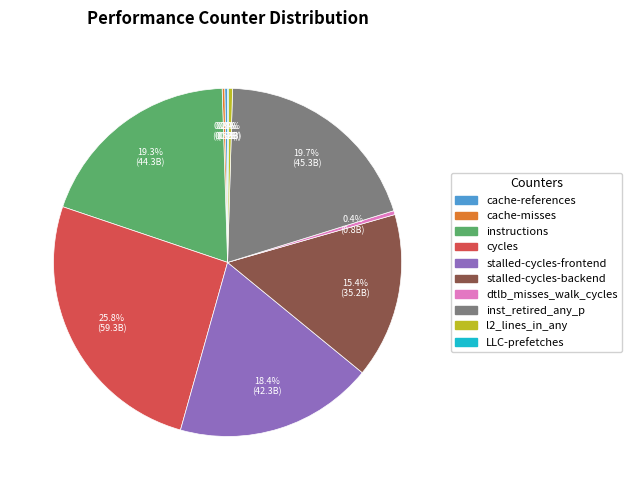

Which slice is the largest?

cycles